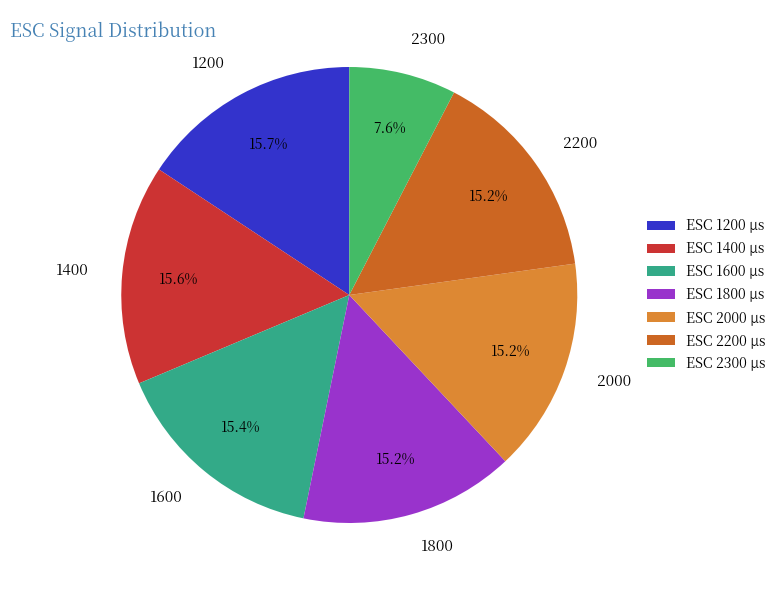

How many segments does this pie chart have?

7